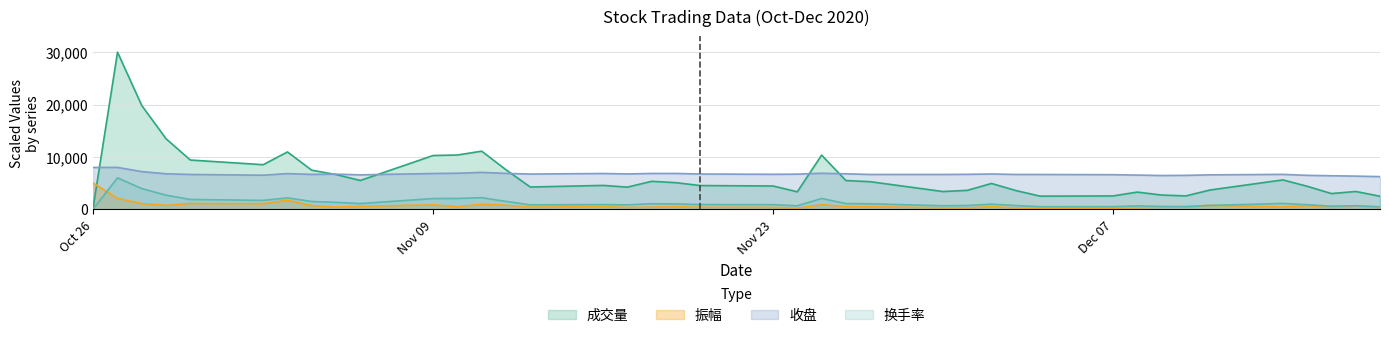

Which series has the widest spread of values?

成交量